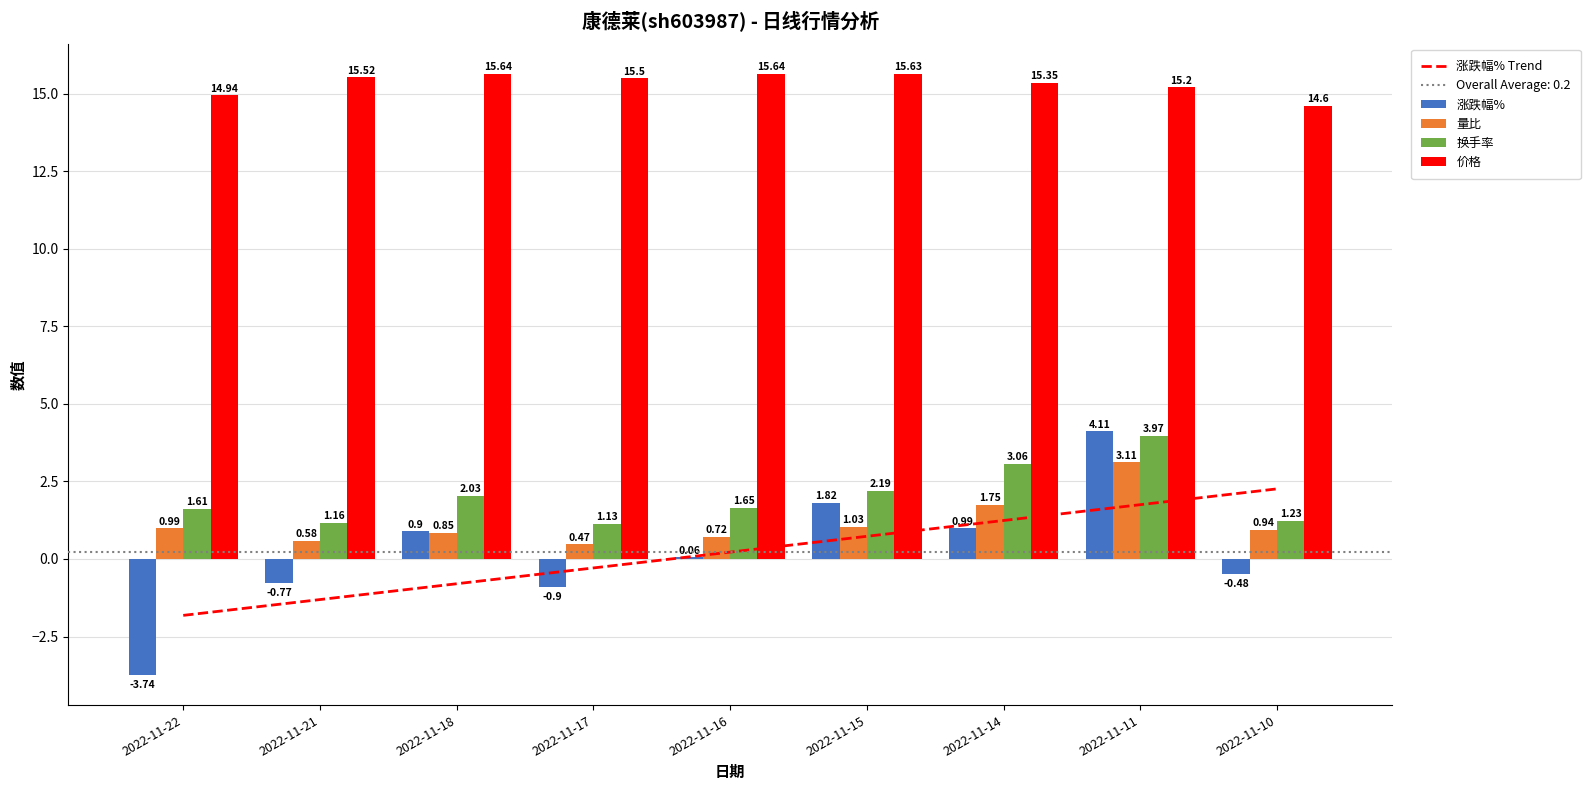

The value of 价格 at 2022-11-15 is 23.3. True or false?

False